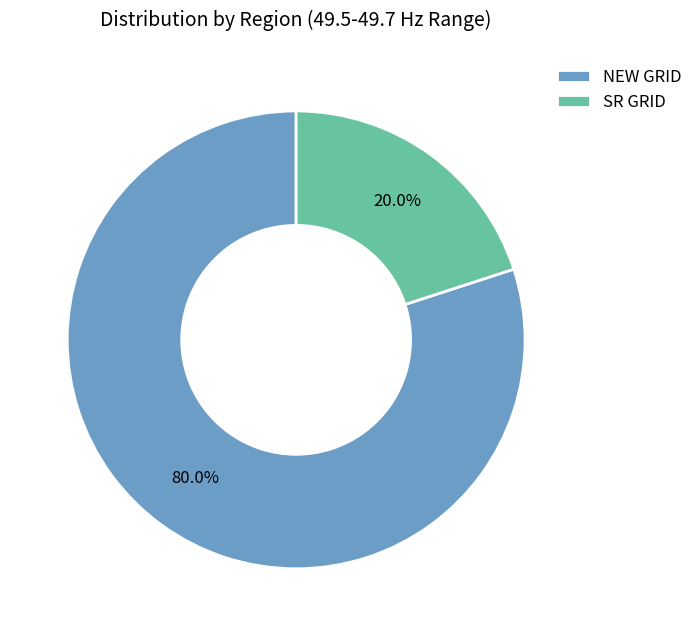

What percentage is NOT represented by SR GRID?

80.0%